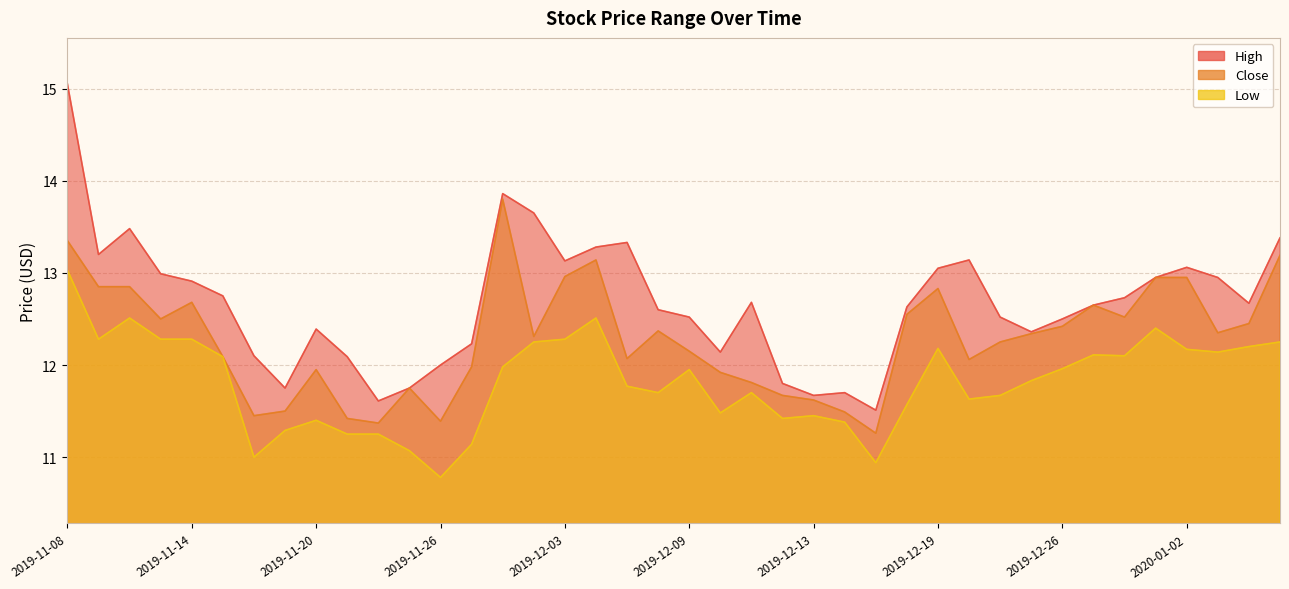

Where is High nearest to the value 13?

2019-11-13